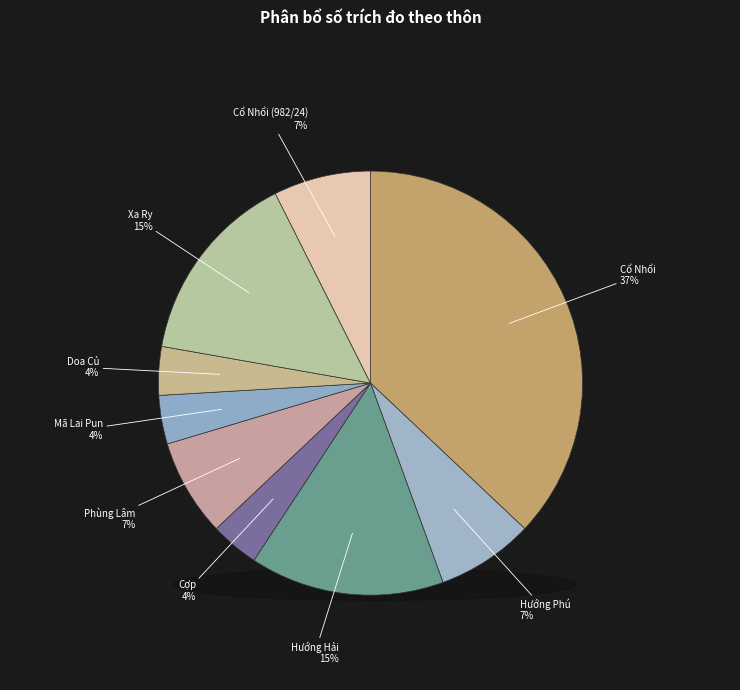

How many segments does this pie chart have?

9